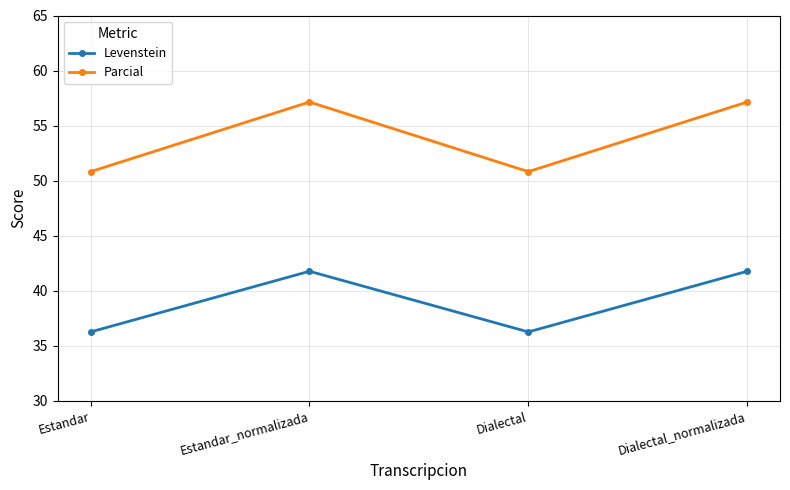

How many series are shown in this chart?

2